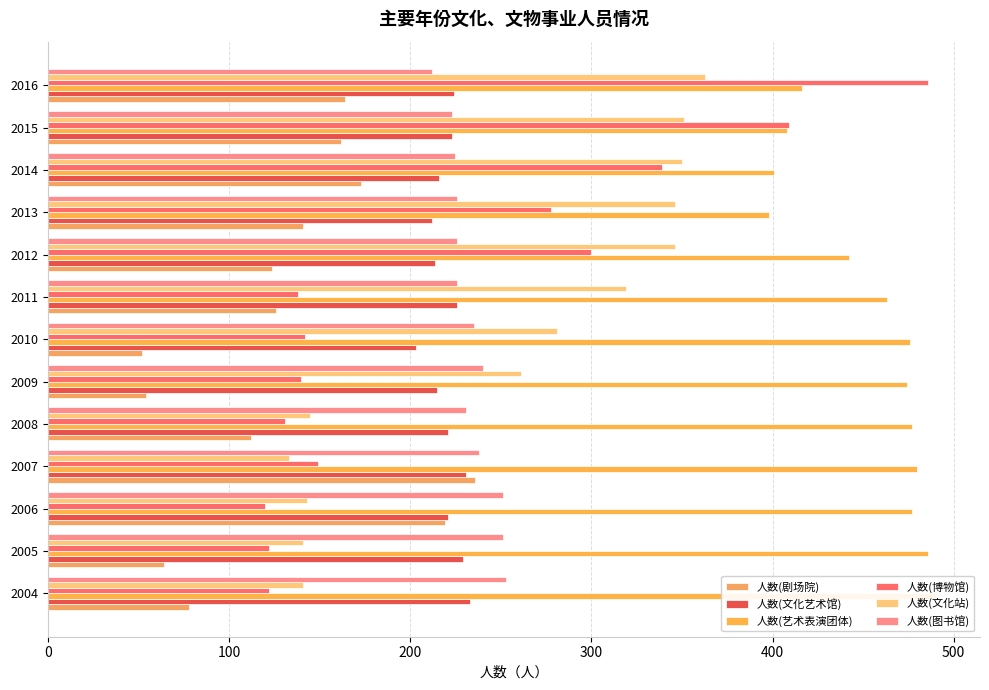

What is the difference between the maximum and minimum values in the 人数(文化站) series?

230